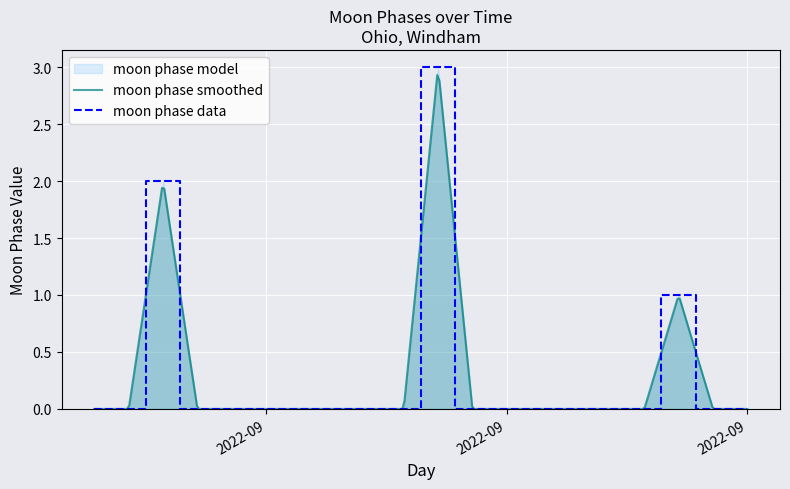

Is it true that the value at 2022-09-16 is -1?

False